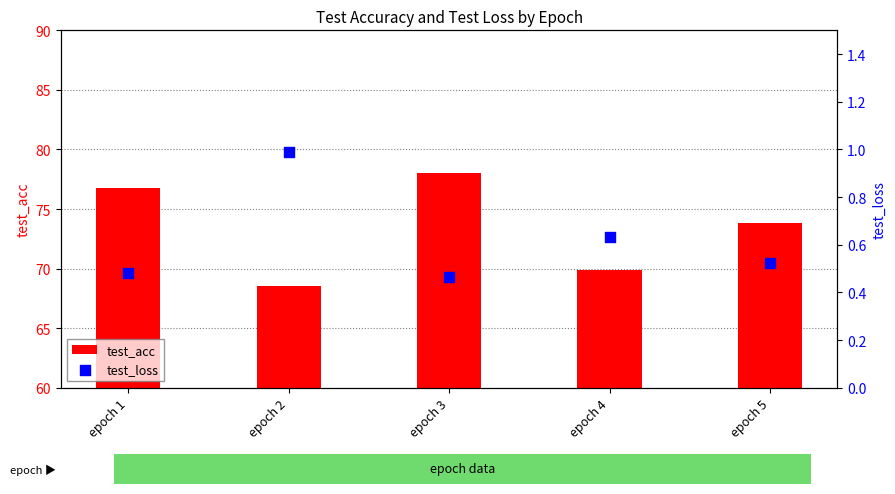

Is the value of test_acc at epoch 1 greater than the value of test_loss at epoch 5?

Yes